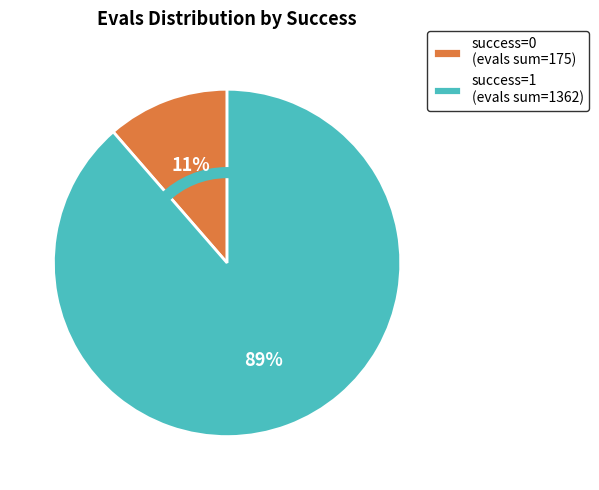

Which has a higher value, success=0 (evals sum=175) or success=1 (evals sum=1362)?

success=1 (evals sum=1362)